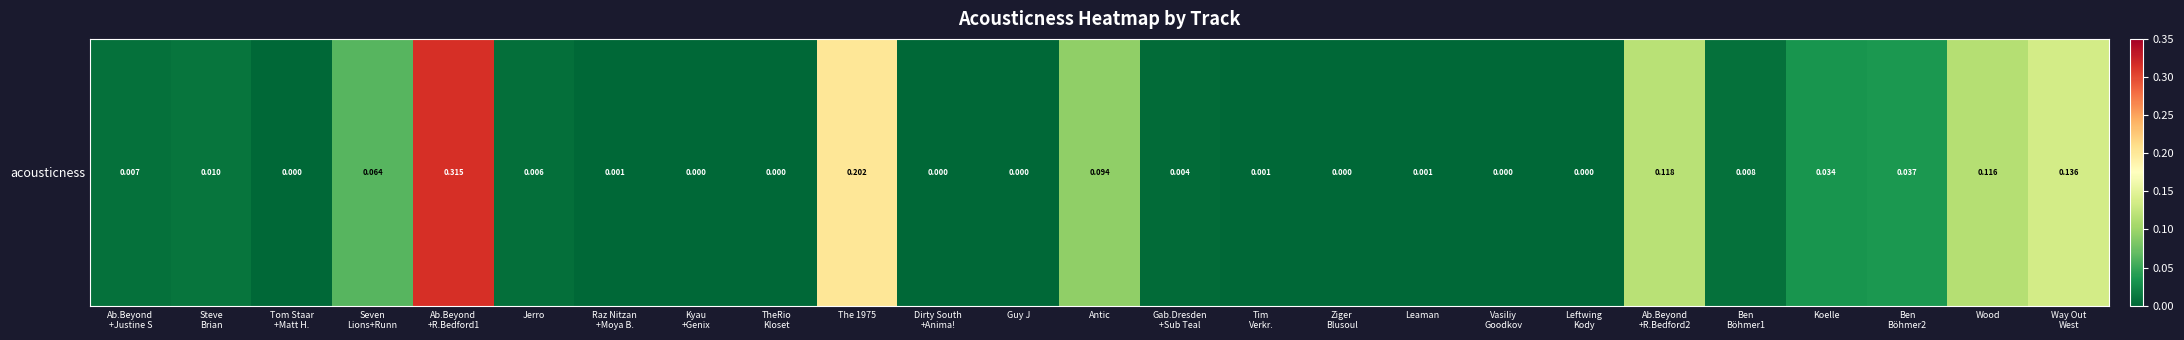

Which label corresponds to the smallest value in the chart?

Vasiliy
Goodkov